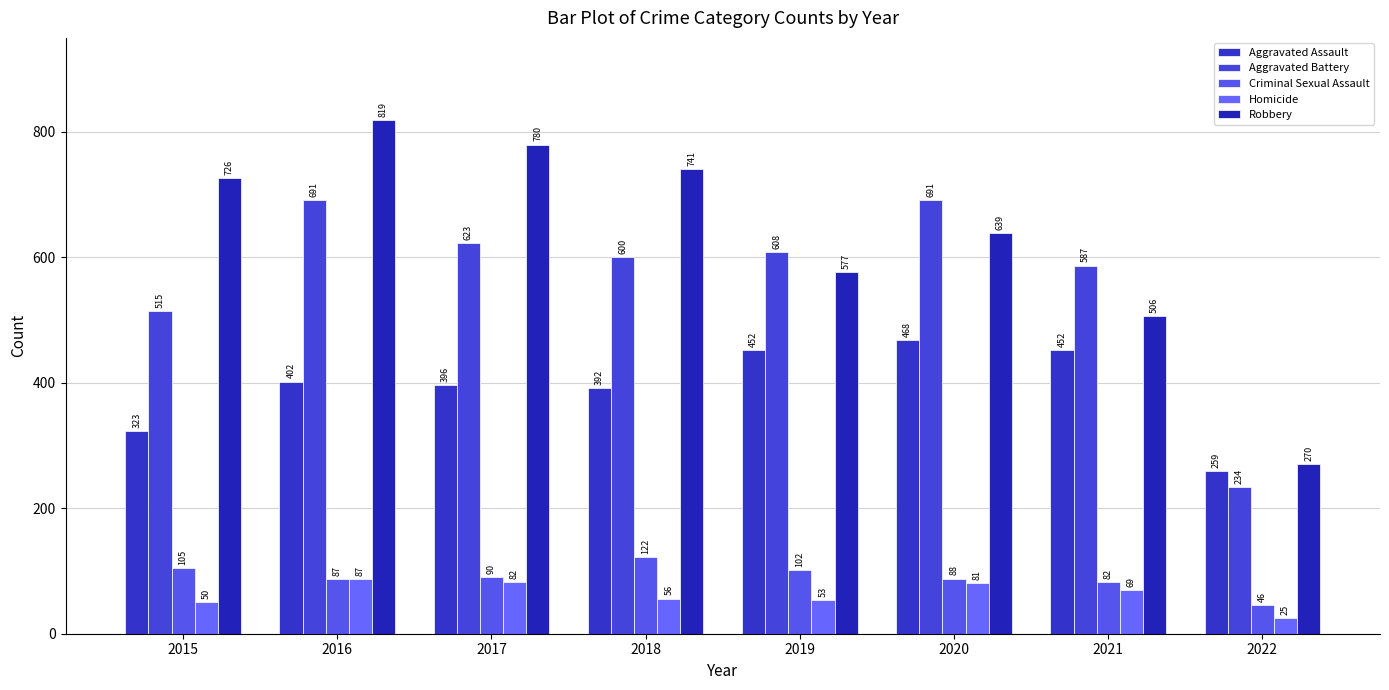

What is the average value of the Homicide series?

63